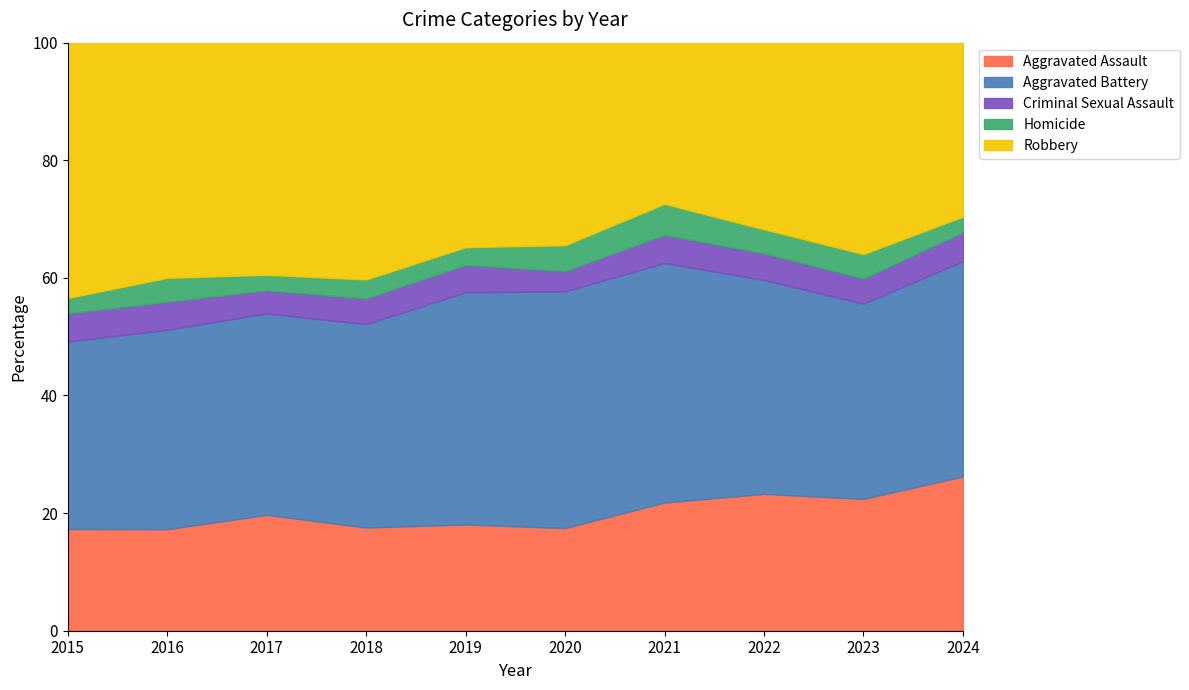

What is the maximum value for Aggravated Assault?

26.2